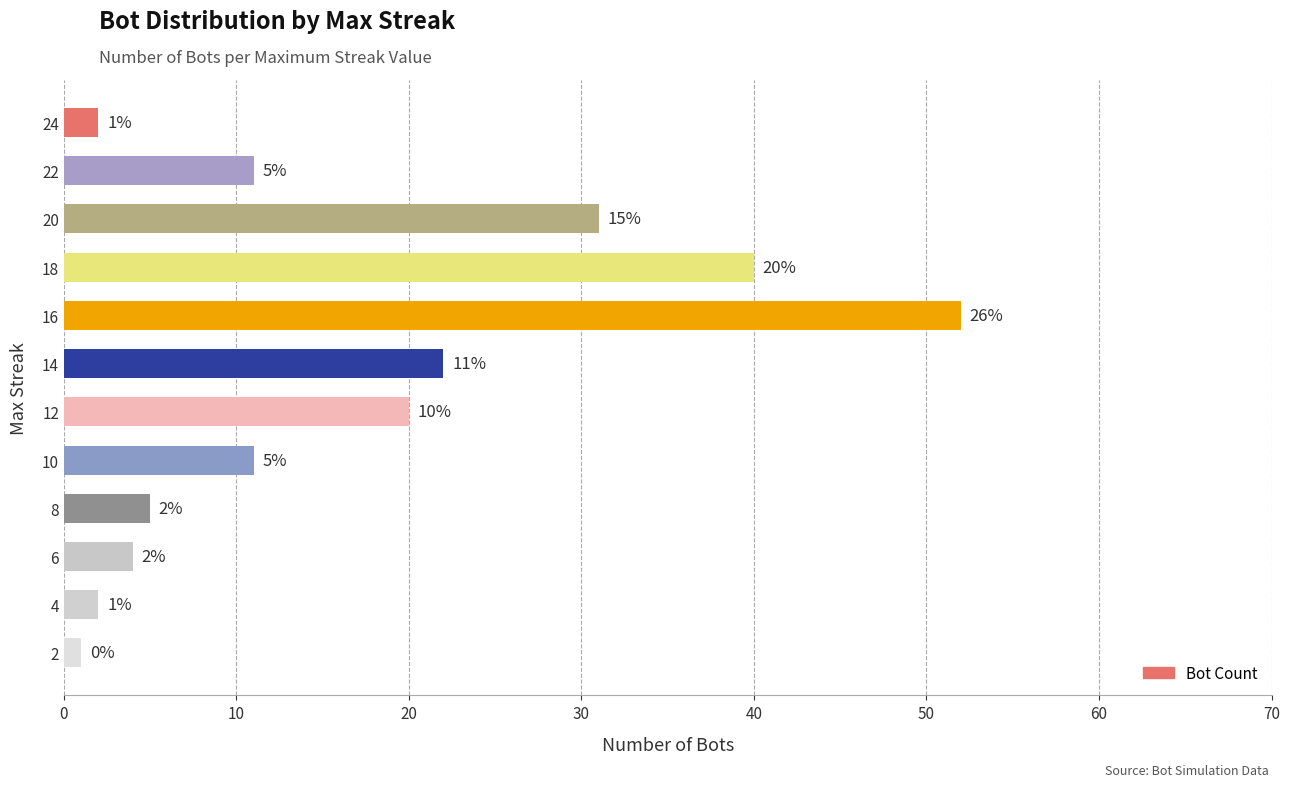

What is the difference between the maximum and minimum values?

51